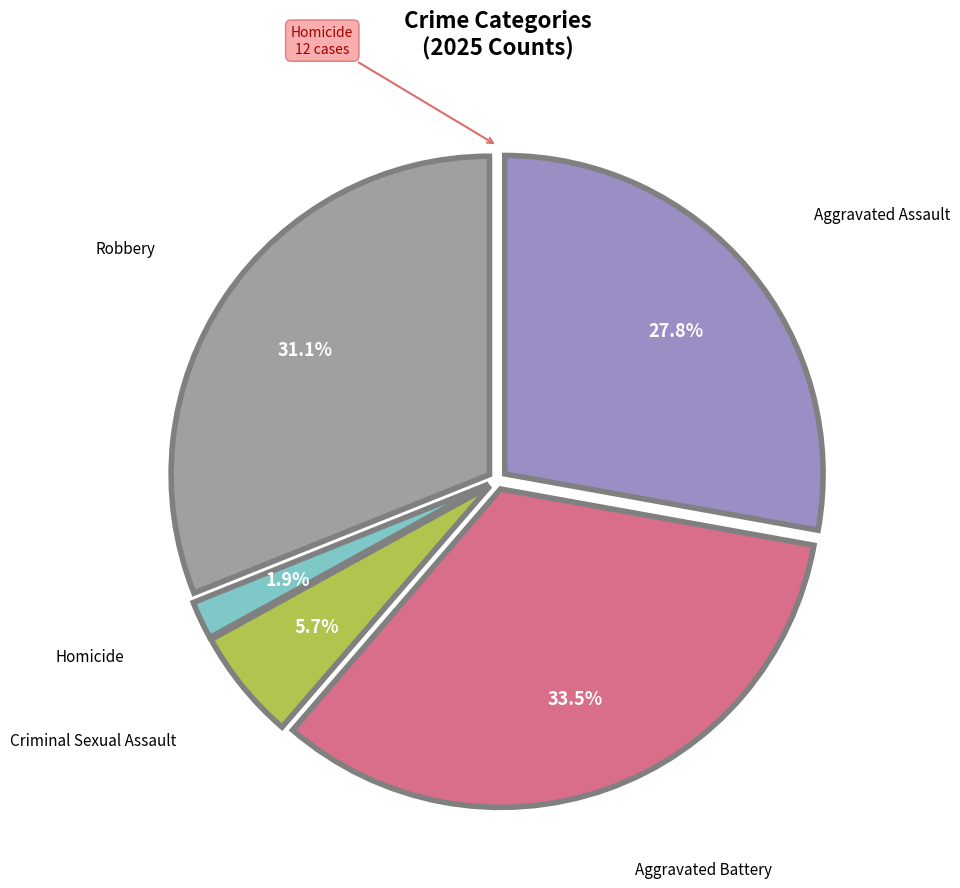

How many segments does this pie chart have?

5